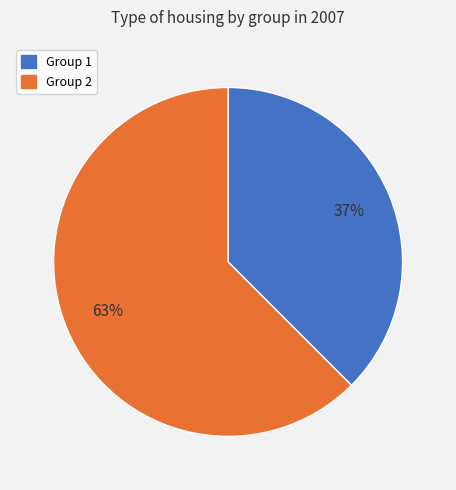

Which category has the biggest portion of the pie?

Group 2